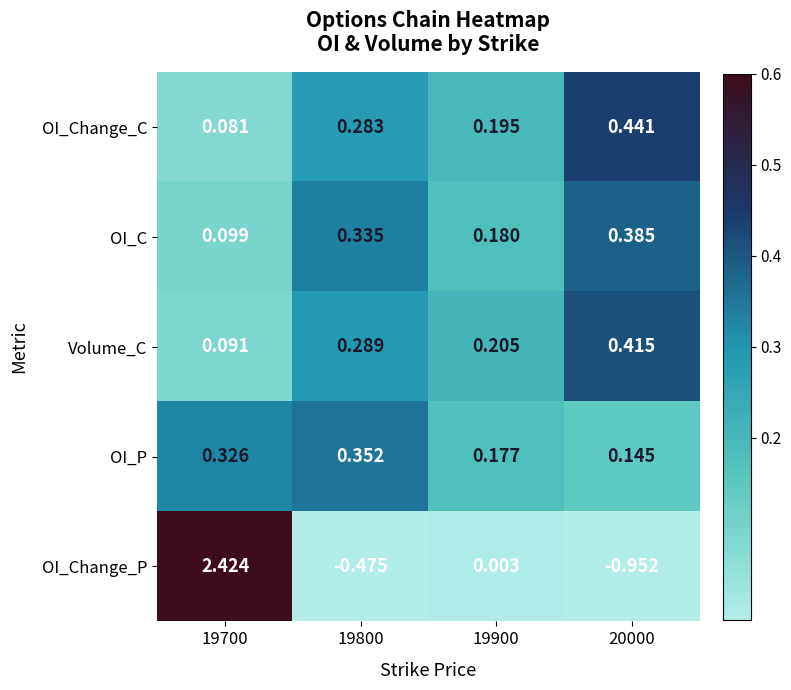

Rank the series by their maximum value, from highest to lowest.

OI_Change_P, OI_Change_C, Volume_C, OI_C, OI_P